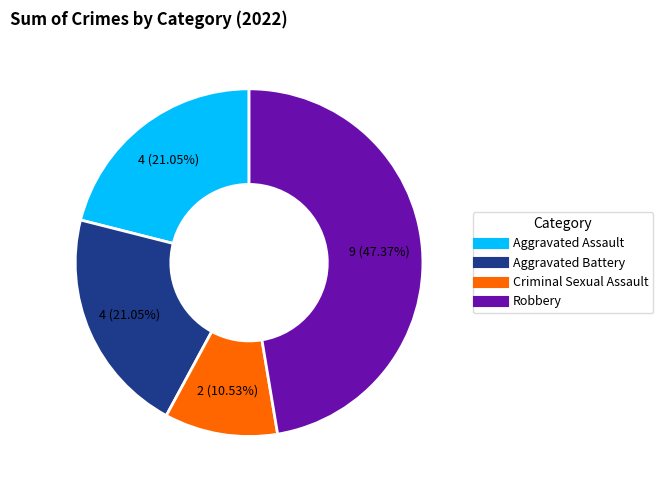

Is it true that Robbery is 47% of the pie?

True